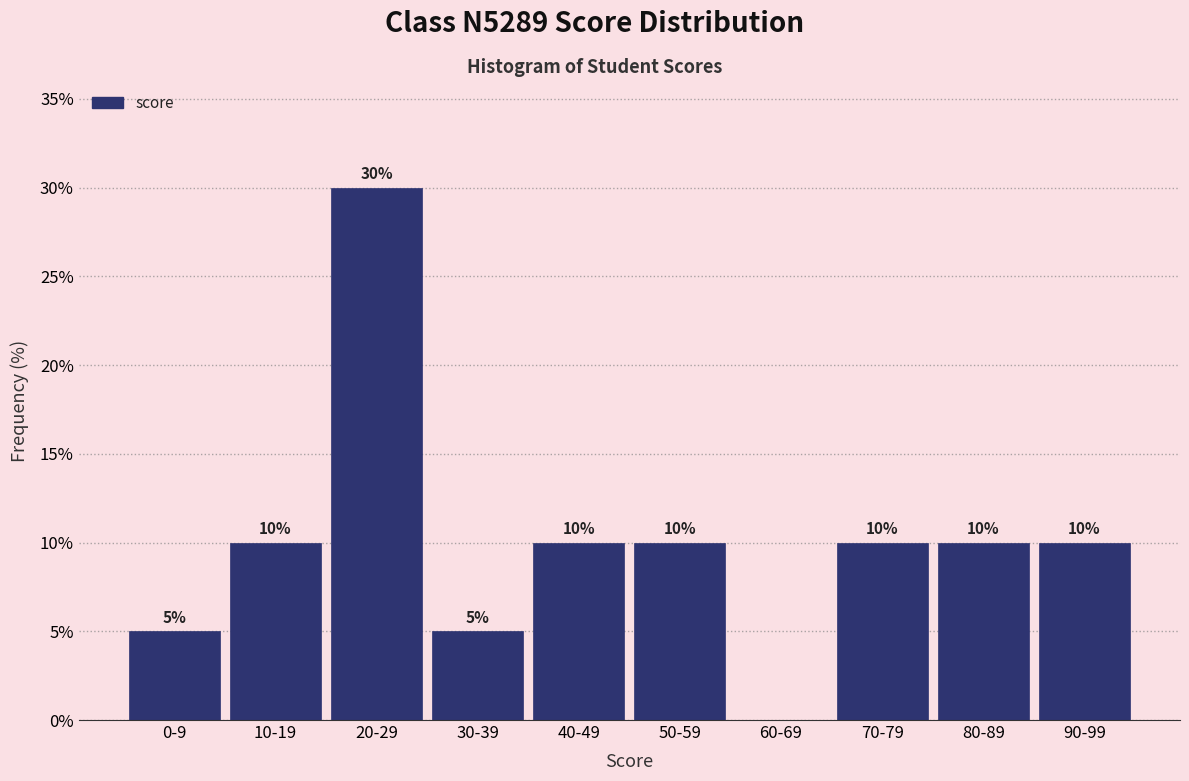

Reading left to right, list all the values displayed in this chart.

0-9=5	10-19=10	20-29=30	30-39=5	40-49=10	50-59=10	60-69=0	70-79=10	80-89=10	90-99=10